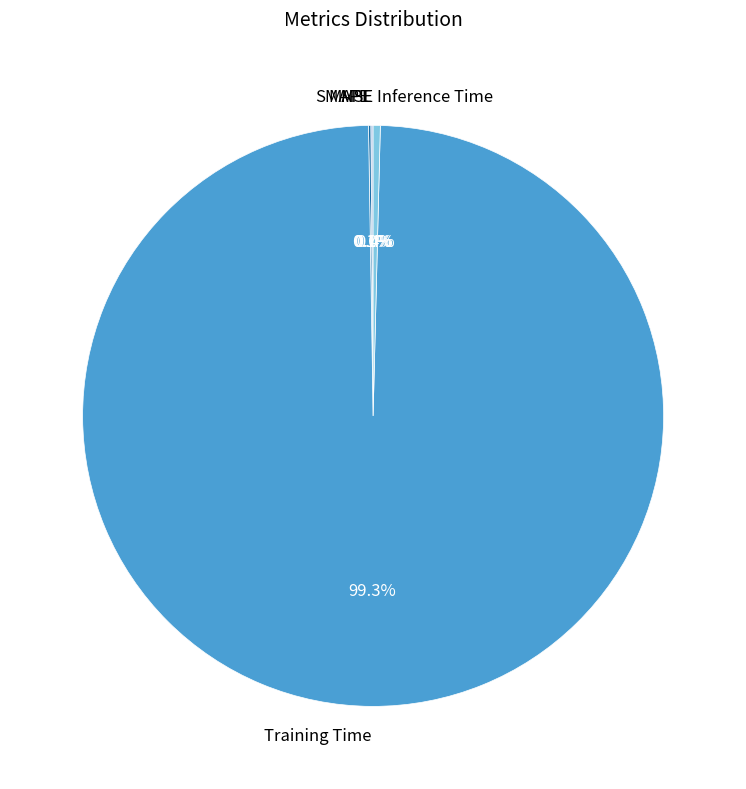

Which category has the biggest portion of the pie?

Training Time